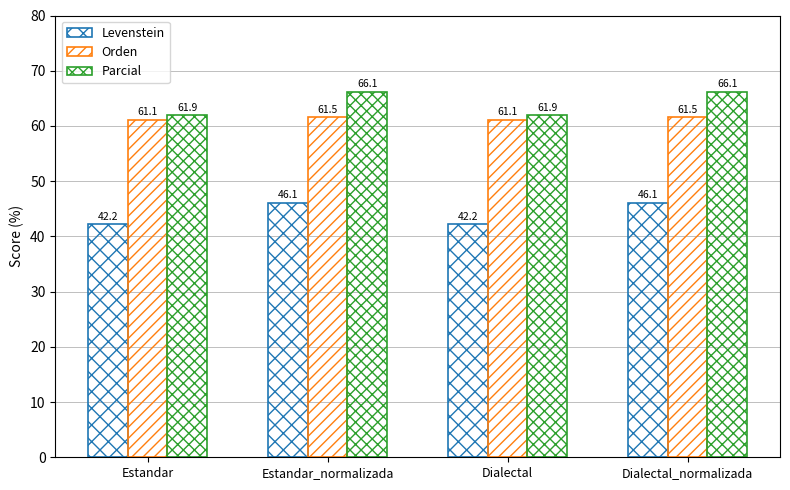

How many Orden values are between 61 and 62?

4